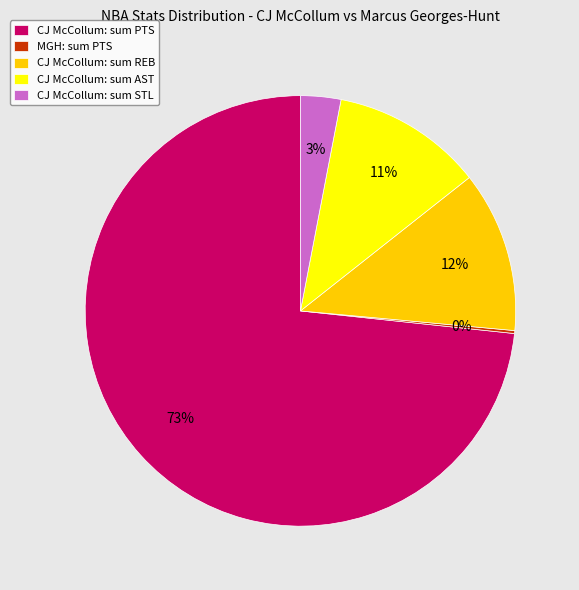

Is the sum of CJ McCollum: sum REB and CJ McCollum: sum STL greater than half?

No